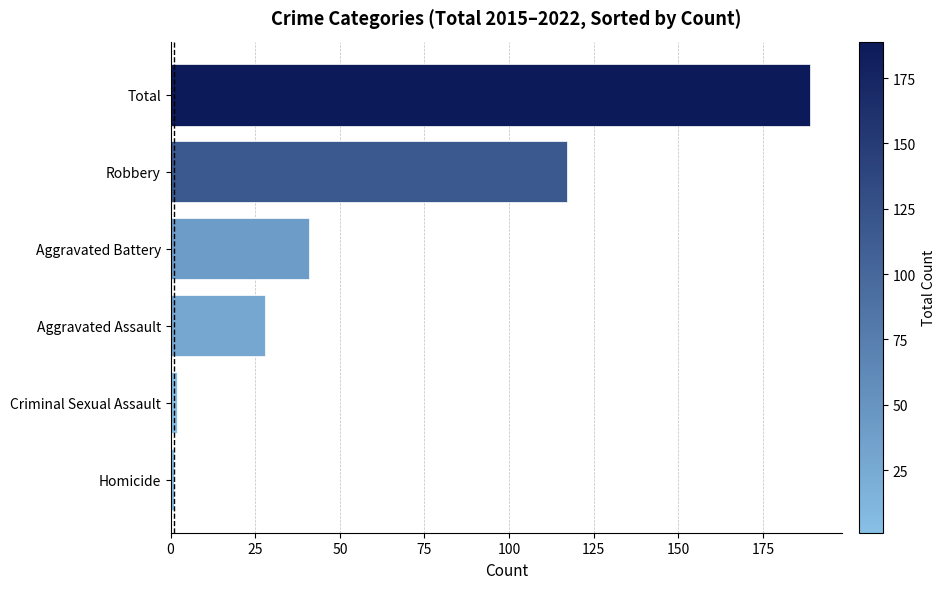

What is the ratio of the value at Aggravated Assault to the value at Aggravated Battery?

0.7